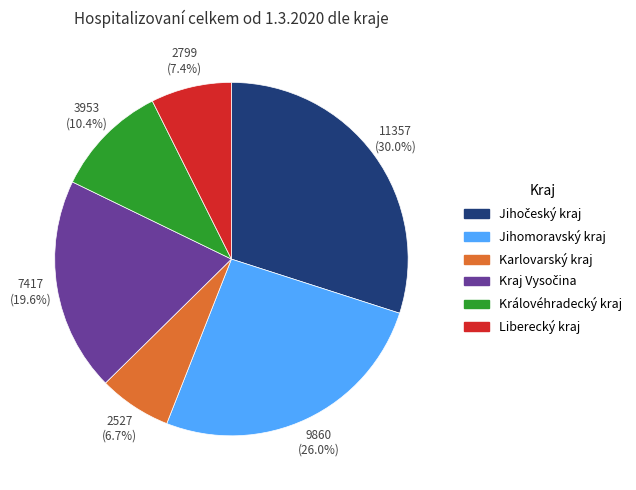

What percentage is NOT represented by Karlovarský kraj?

93.3%